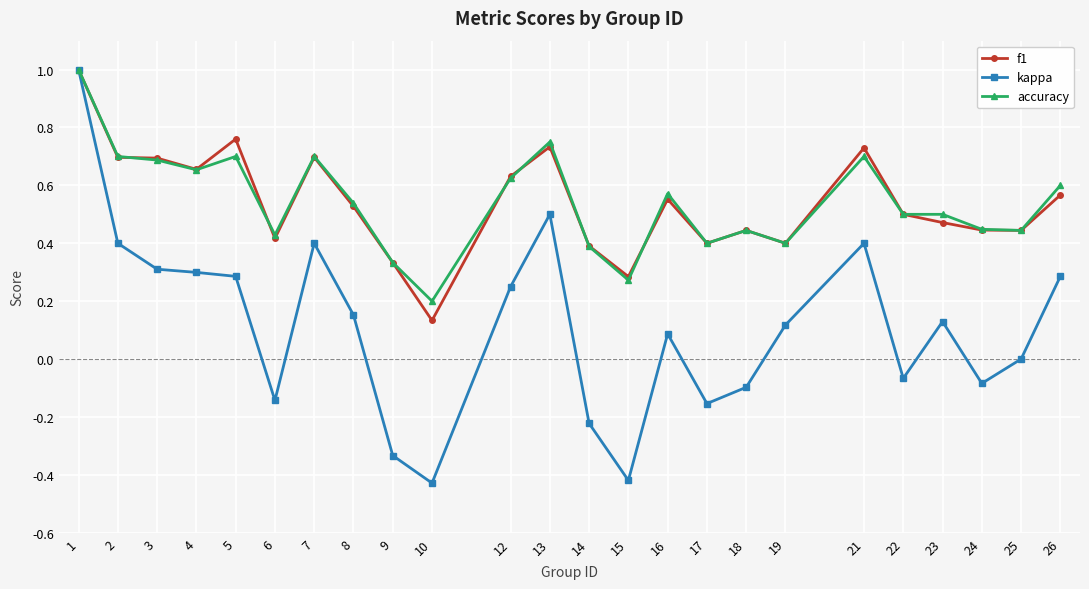

The value of f1 at 22 is 0.5. True or false?

True